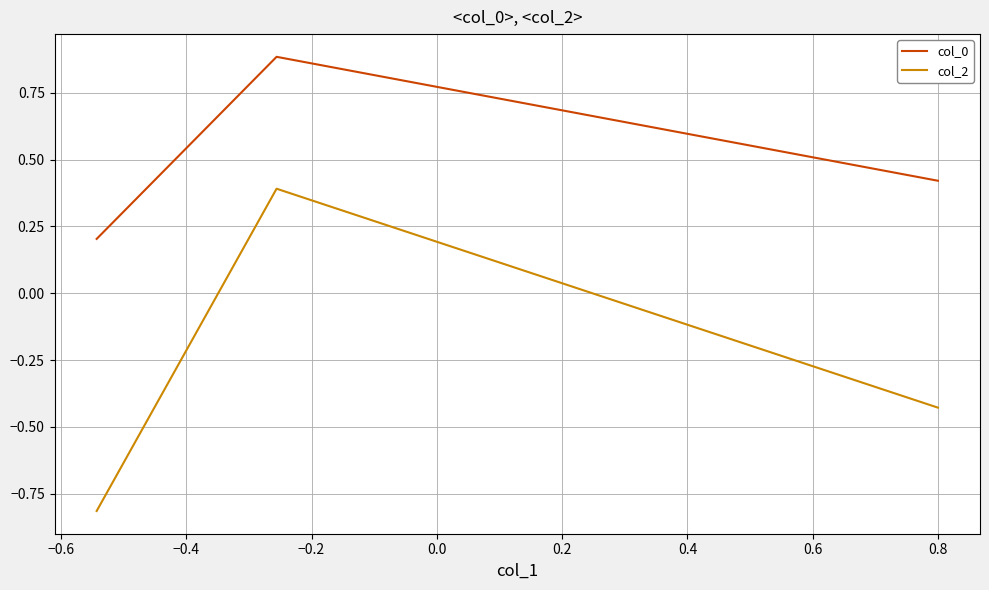

What are all the series names shown in the legend?

col_0, col_2